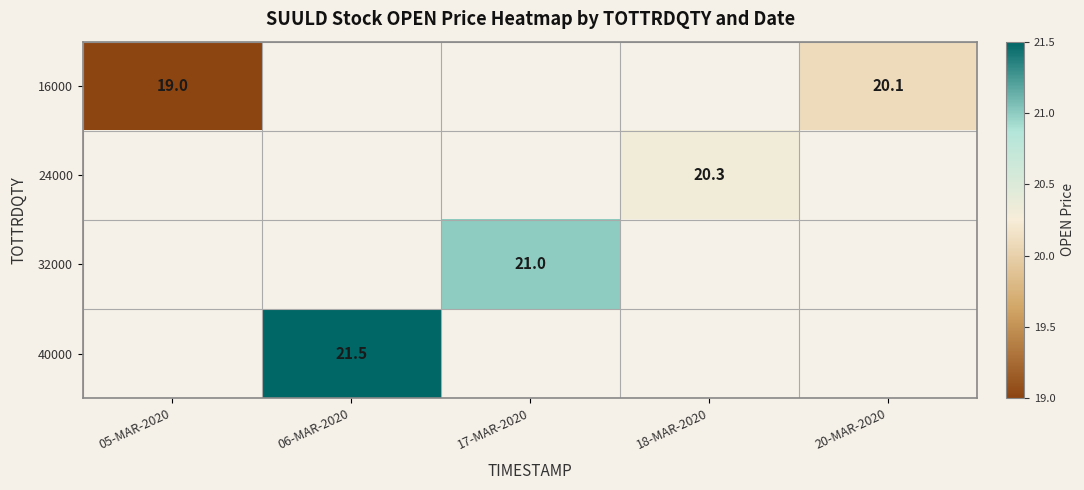

Is the value of 32000 at 05-MAR-2020 greater than the value of 24000 at 20-MAR-2020?

No